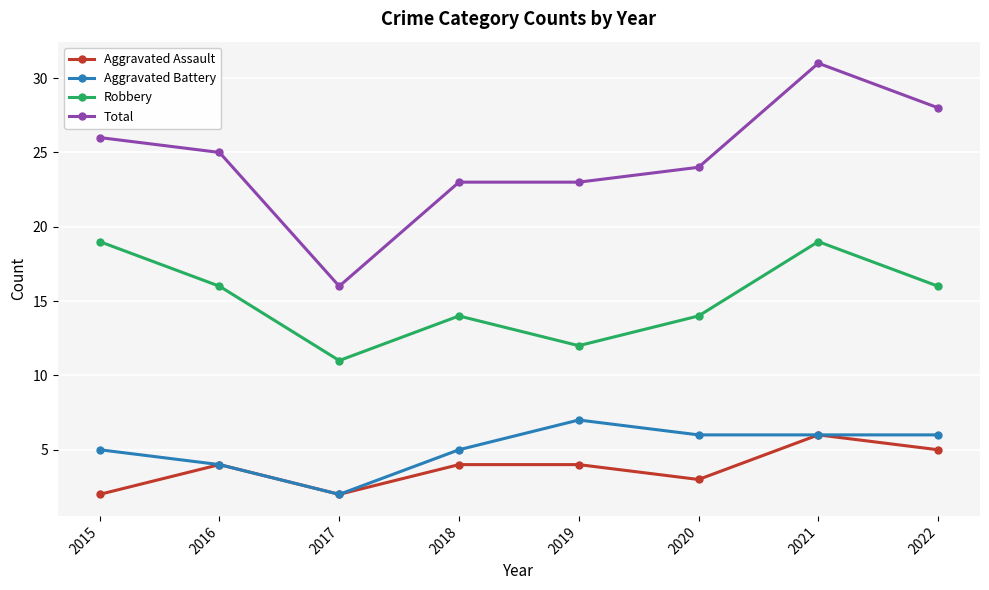

What is the difference between the highest and lowest values at 2016?

21